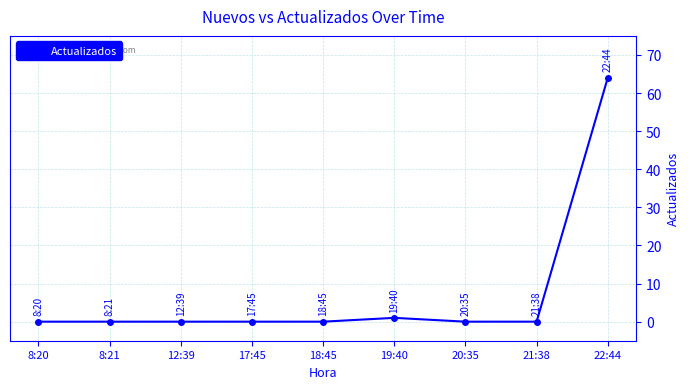

What is the greatest value displayed?

64